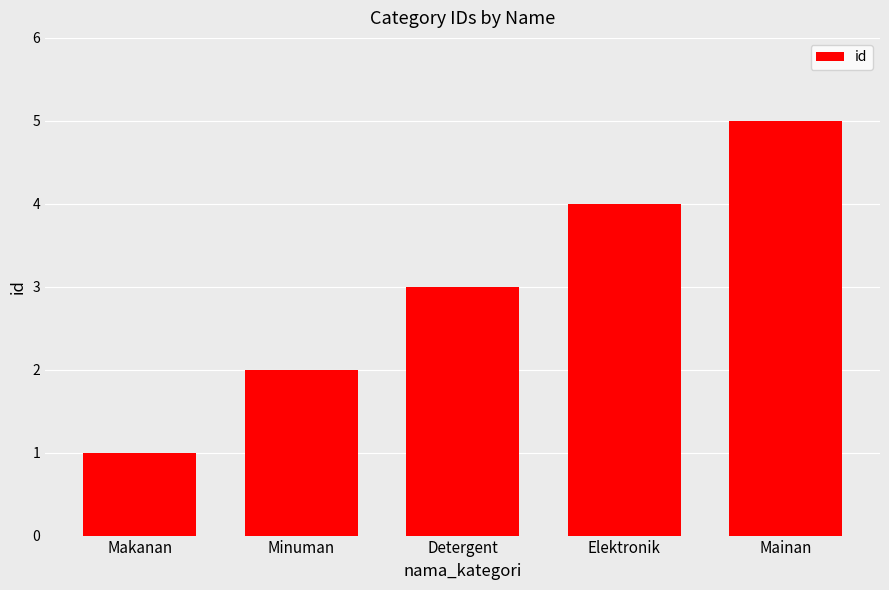

What is the sum of all values?

15